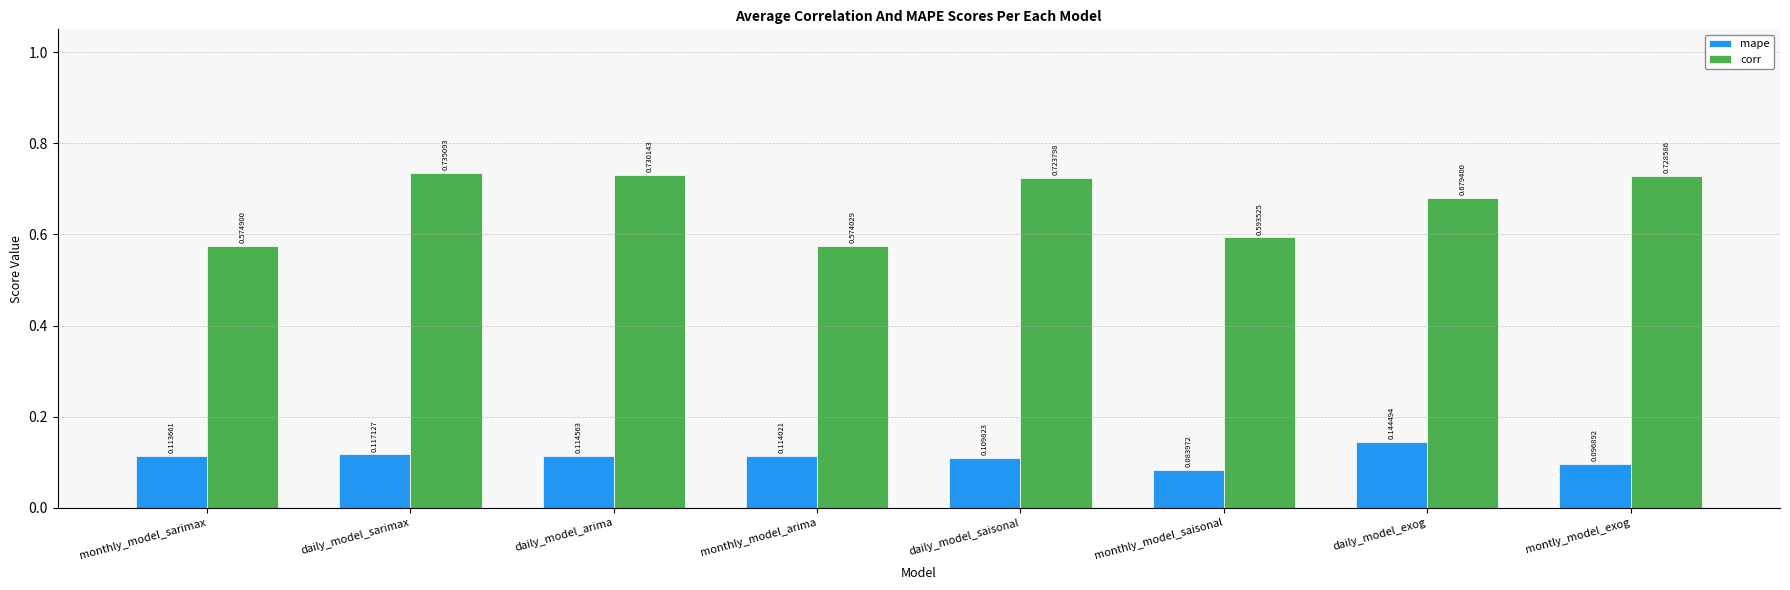

How many data points does each series have?

8